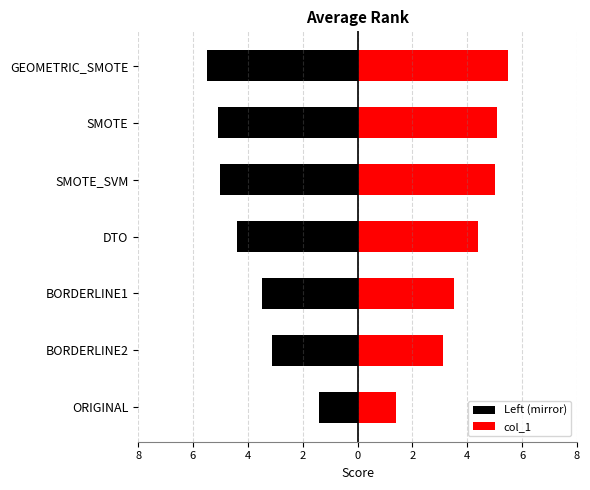

Which has a higher value, BORDERLINE2 or BORDERLINE1?

BORDERLINE2